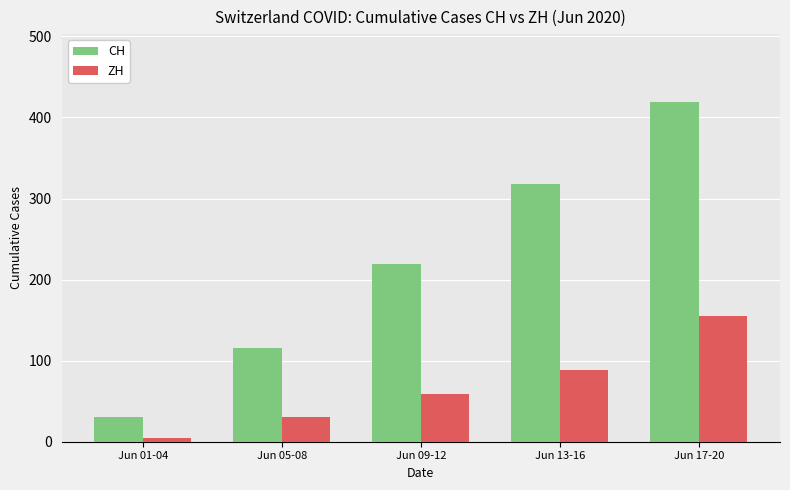

What is the sum of the CH values at Jun 09-12 and Jun 17-20?

638